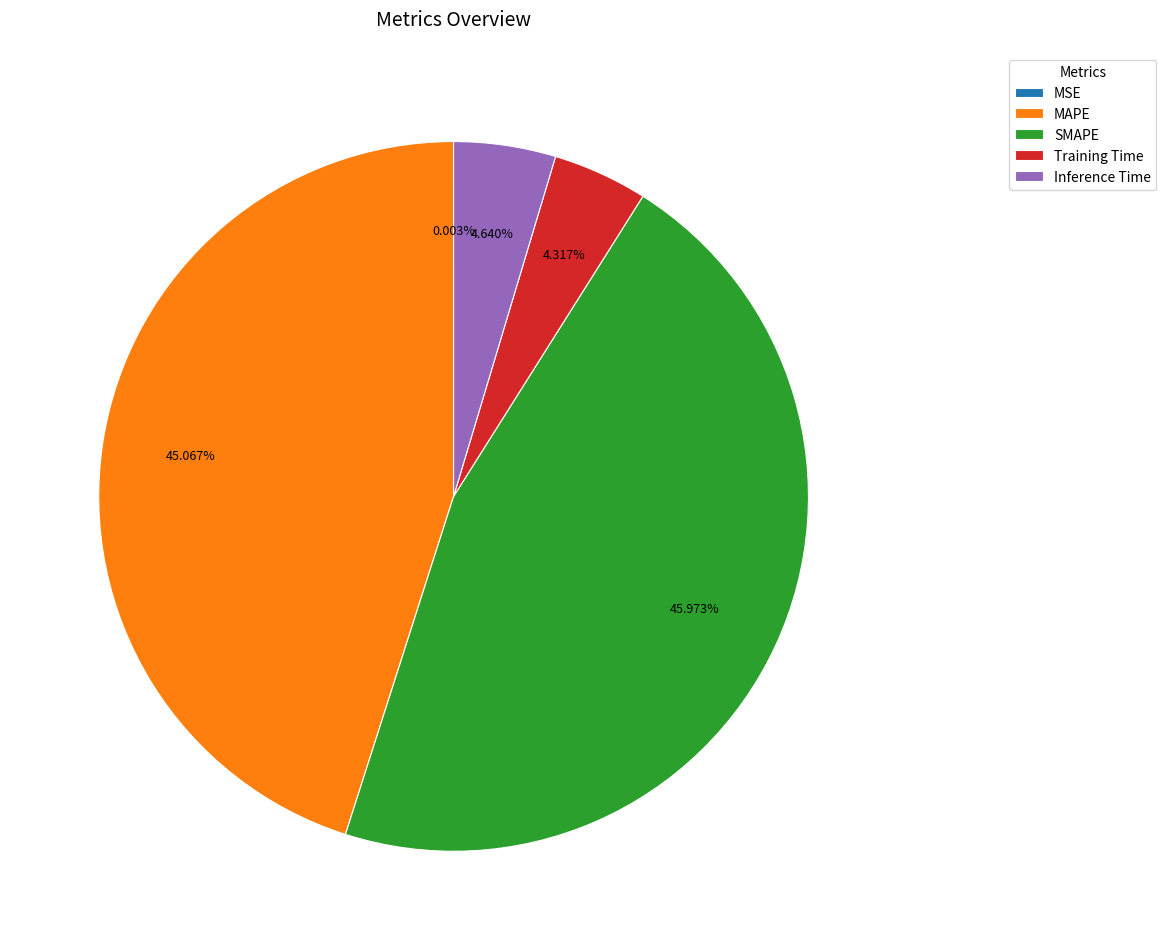

Is Training Time the majority of the pie?

No